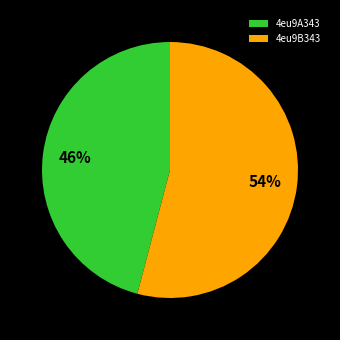

Do 4eu9A343 and 4eu9B343 together represent more than half of the pie?

Yes